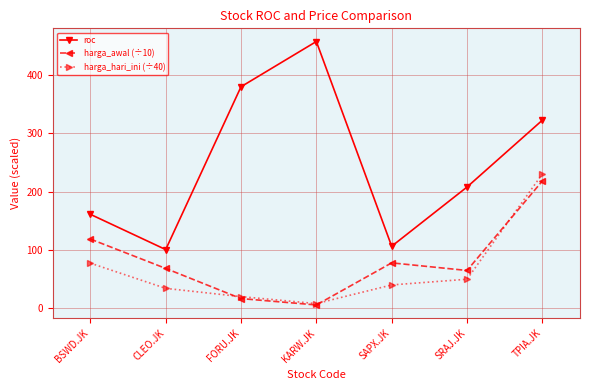

At which category does the chart reach its minimum across all series?

KARW.JK